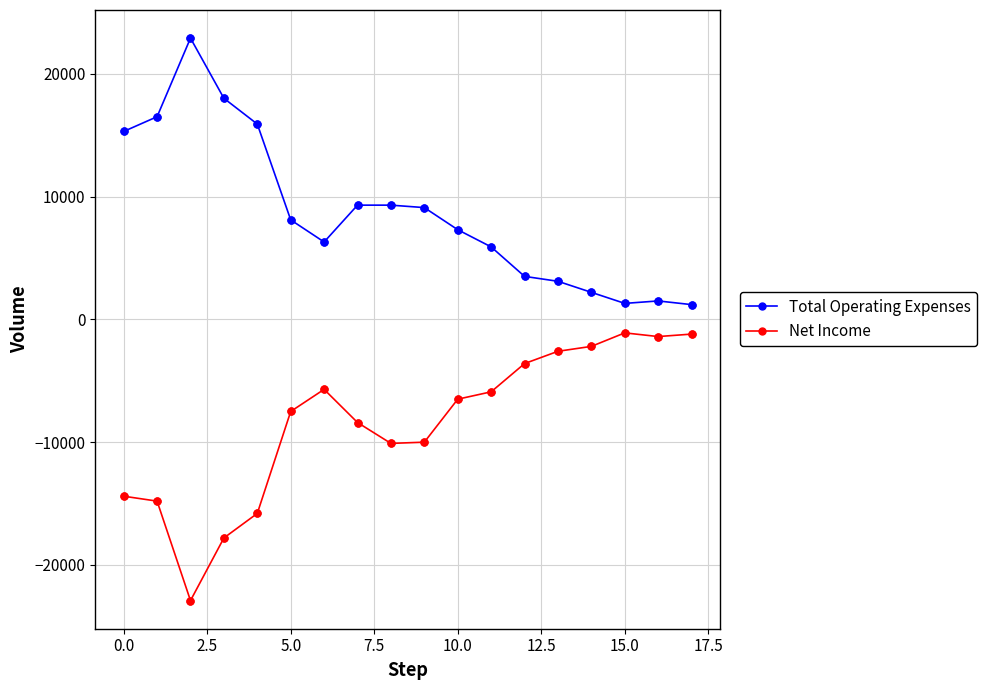

What is the difference between the maximum and second lowest values in the Total Operating Expenses series?

21600